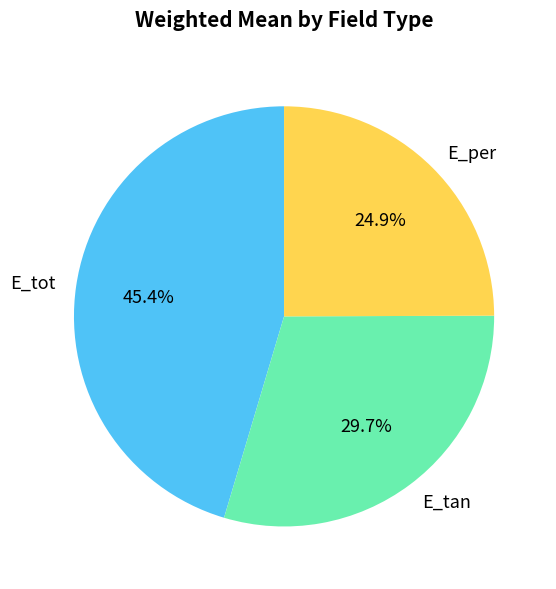

Rank the categories by value from lowest to highest.

E_per, E_tan, E_tot